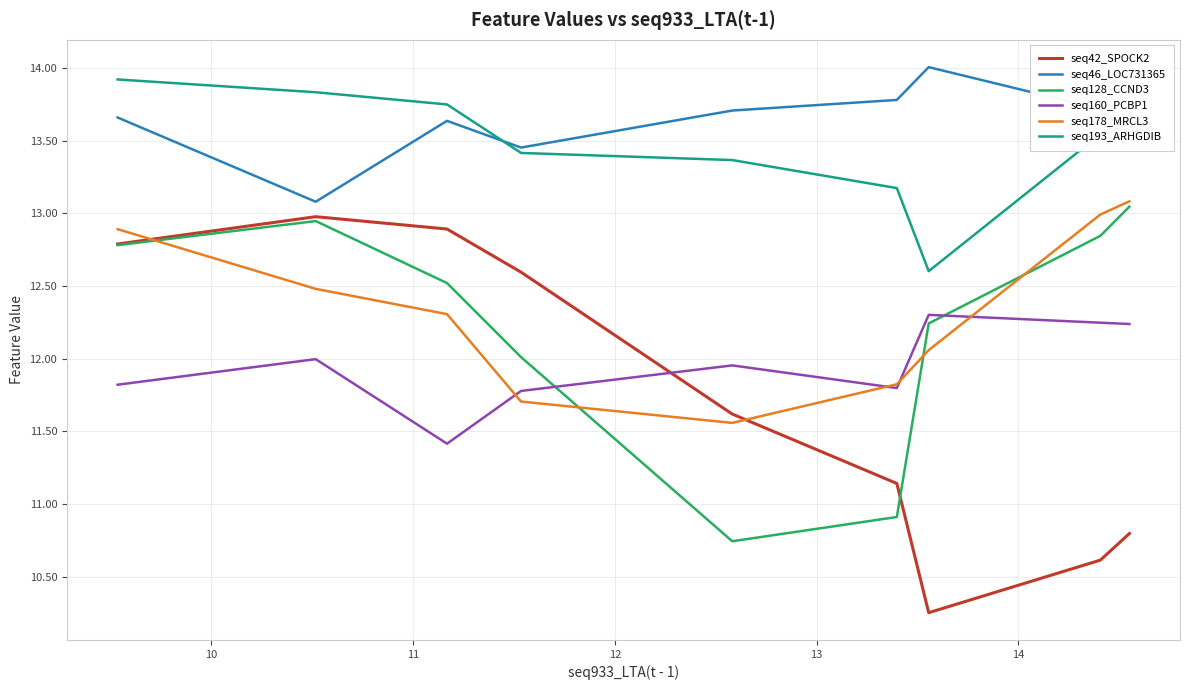

Which series has the widest spread of values?

seq42_SPOCK2